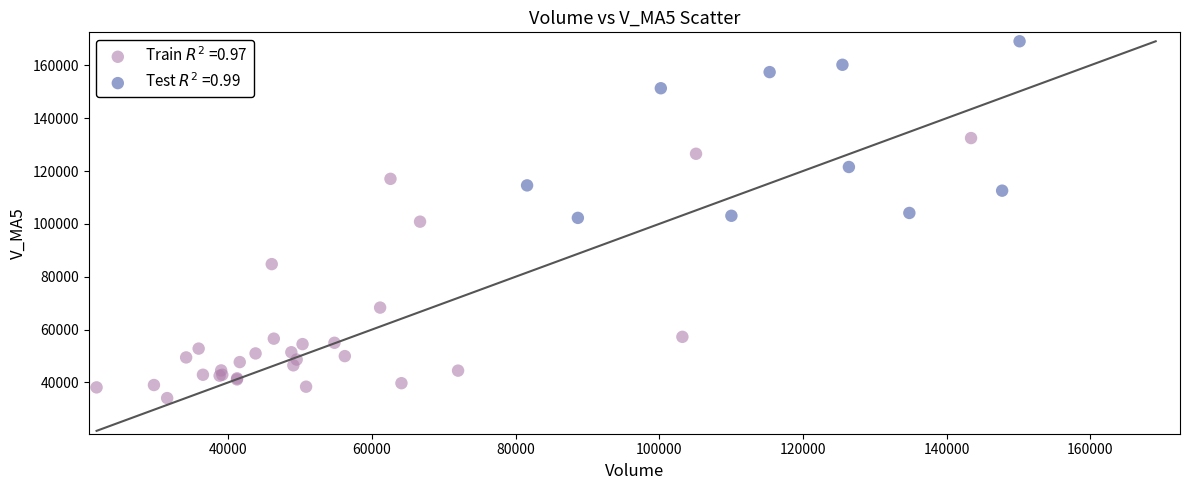

Which series contains the lowest Y value?

Train $R^2$ =0.97